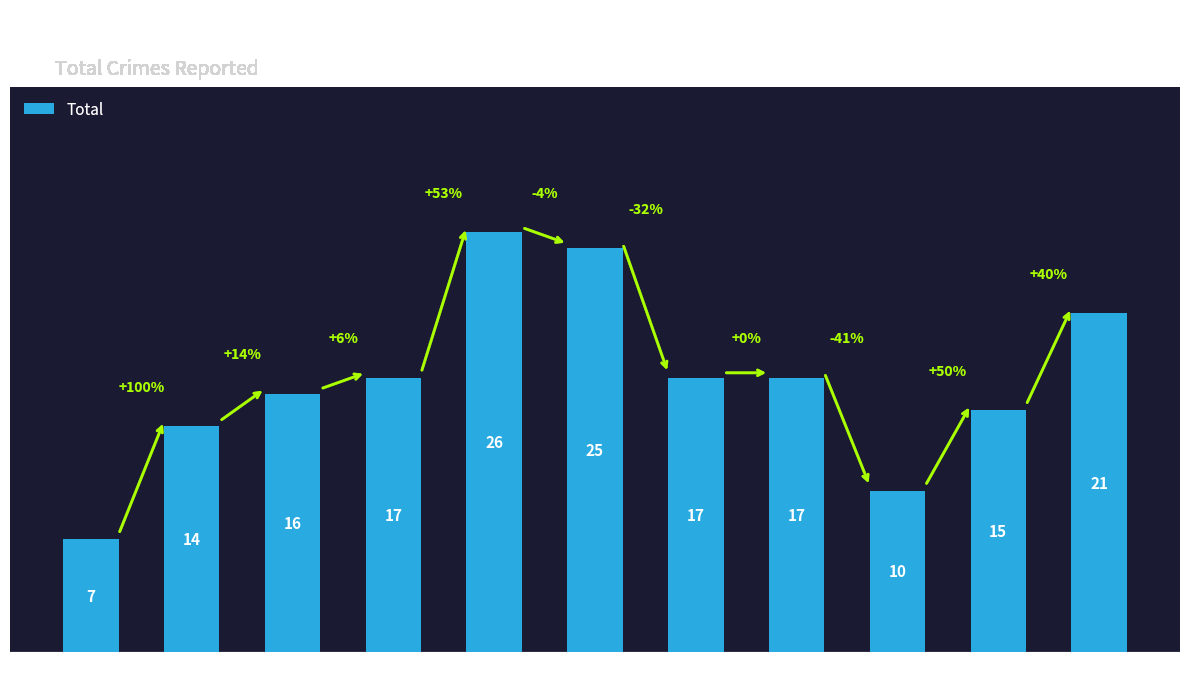

What is the difference between the maximum and minimum values?

19